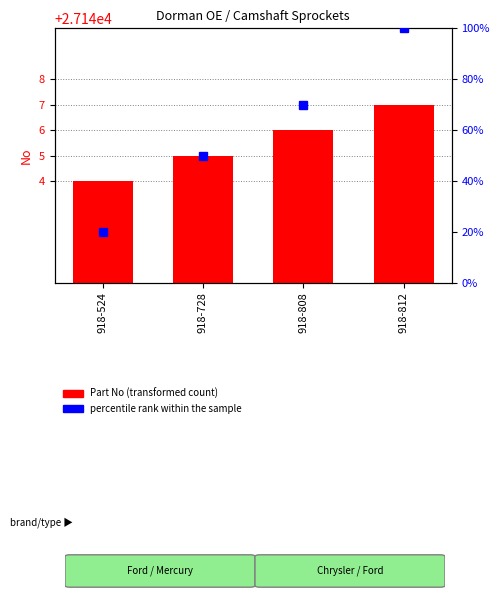

Rank the categories by value from lowest to highest.

918-524, 918-728, 918-808, 918-812